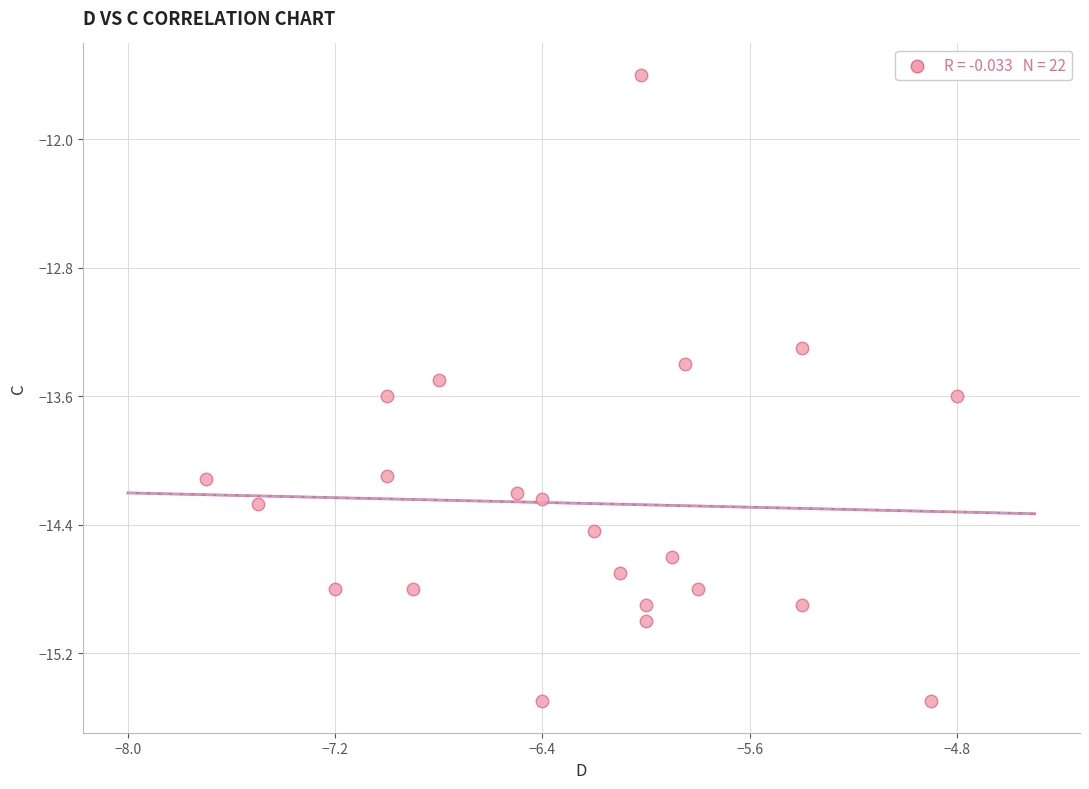

What Y value in the scatter plot is closest to -13?

-13.3